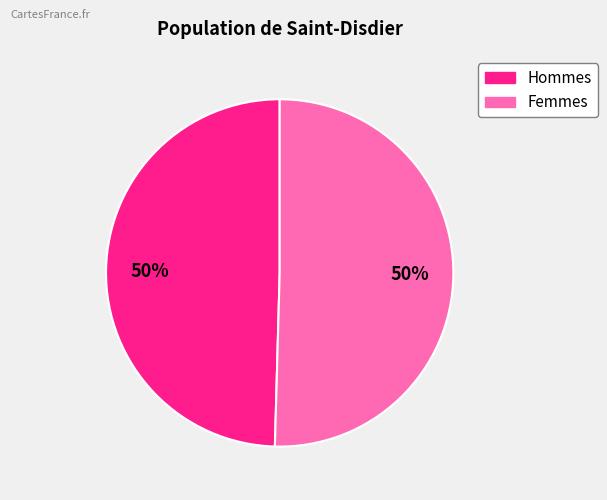

To the nearest percent, what is the average slice percentage?

50%